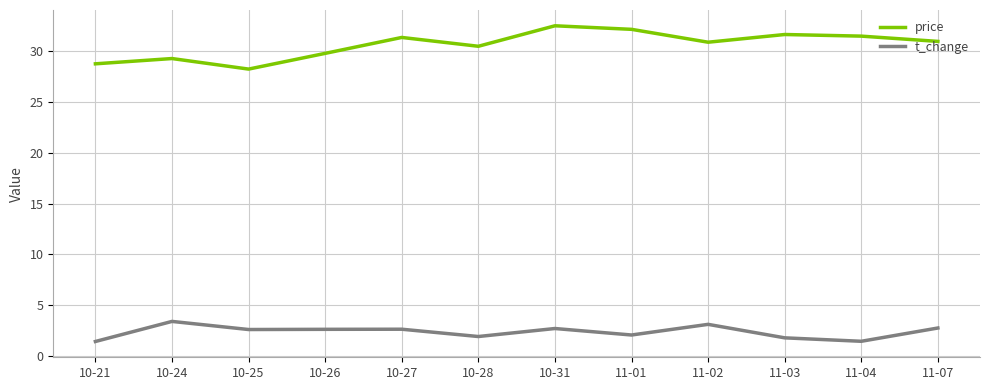

True or false: t_change and price cross at least once.

False